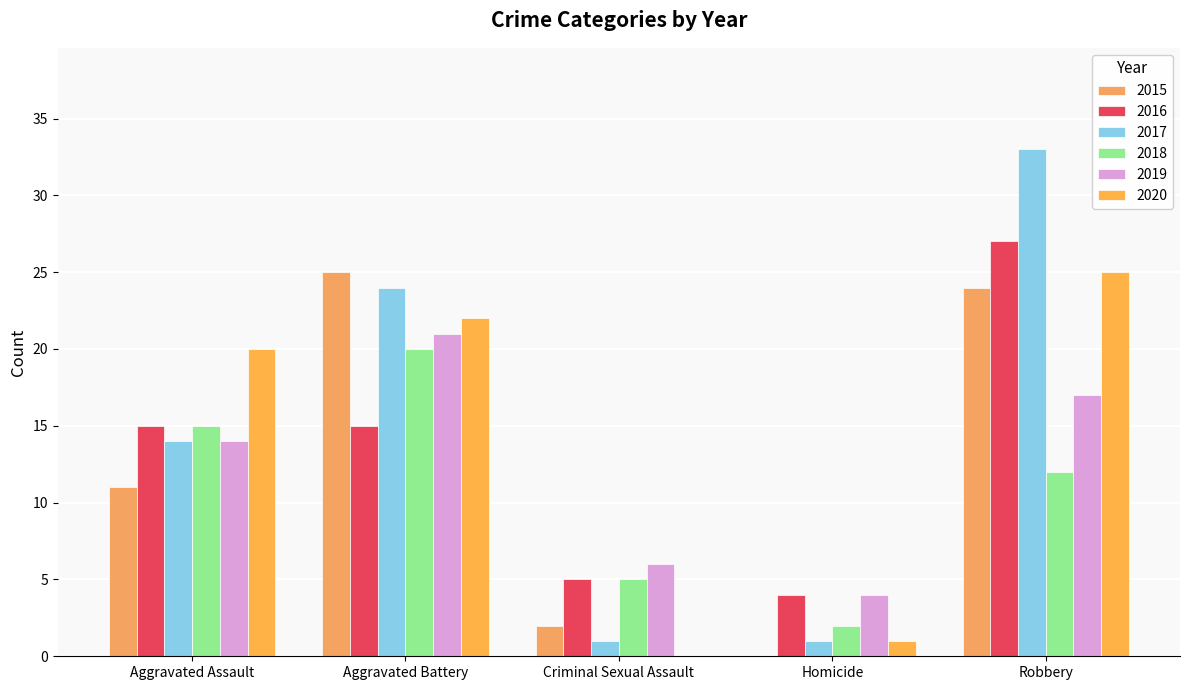

What is the difference between the maximum and second lowest values in the 2015 series?

23